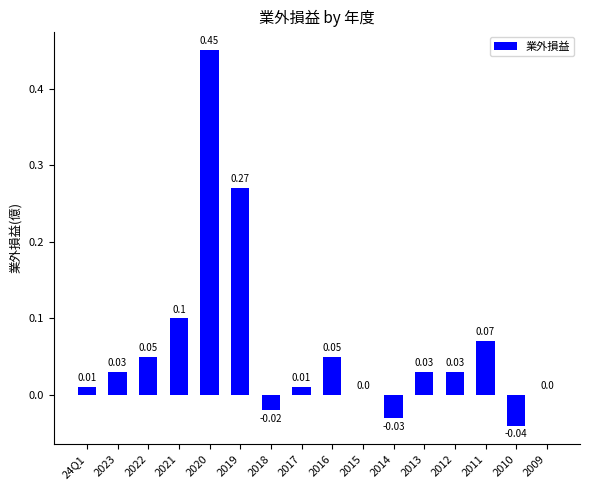

What is the sum of all values?

1.0